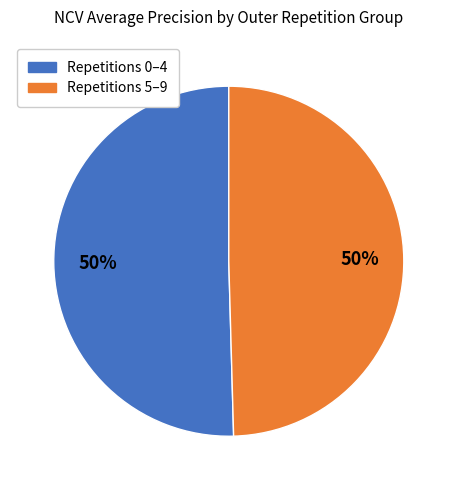

Count the number of slices in the pie.

2